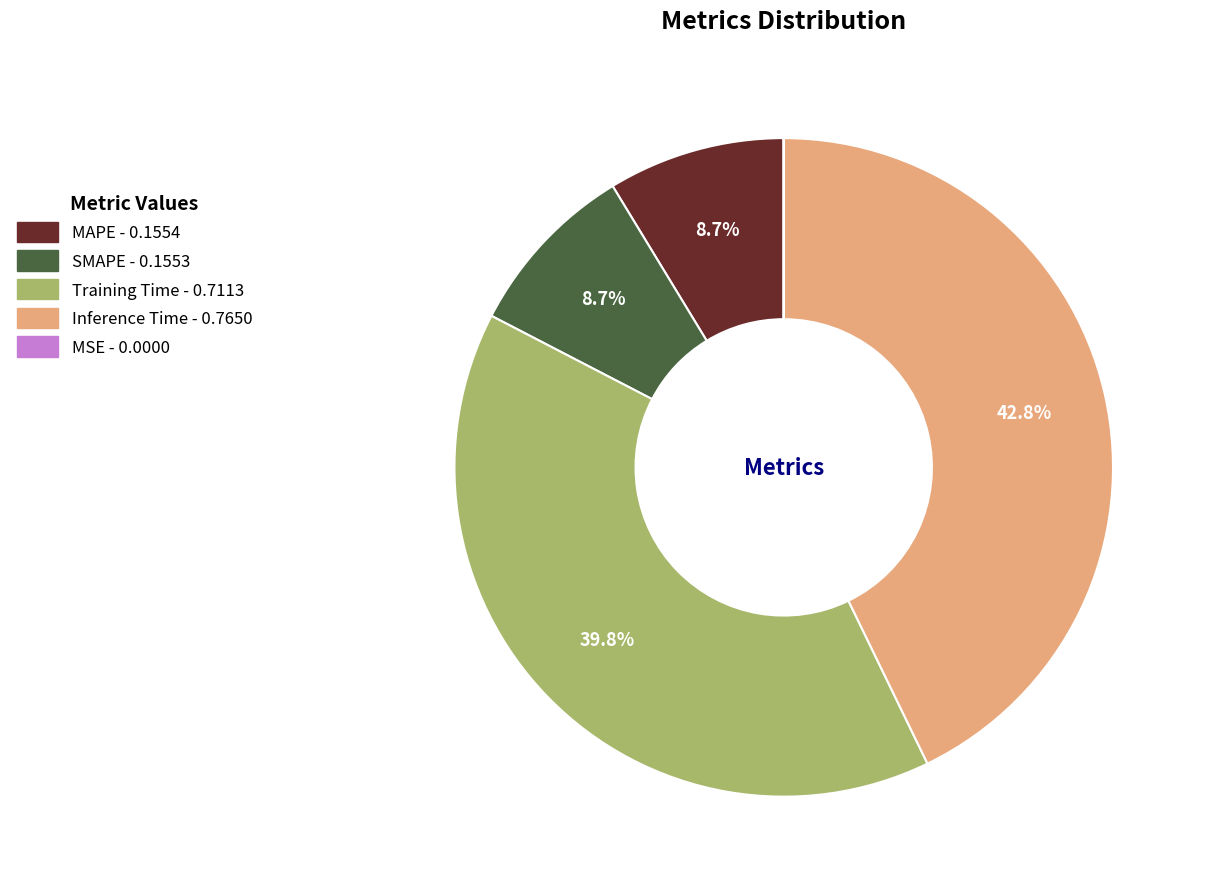

Between Training Time and Inference Time, which is larger?

Inference Time